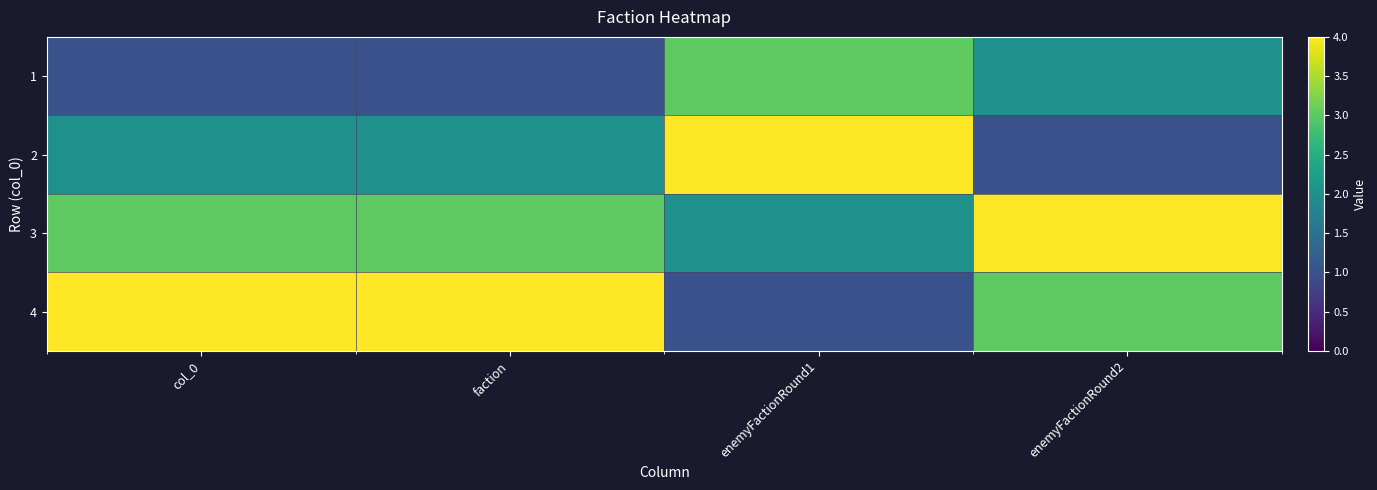

Reading left to right, extract all data points from this chart.

1: col_0=1	faction=1	enemyFactionRound1=3	enemyFactionRound2=2
2: col_0=2	faction=2	enemyFactionRound1=4	enemyFactionRound2=1
3: col_0=3	faction=3	enemyFactionRound1=2	enemyFactionRound2=4
4: col_0=4	faction=4	enemyFactionRound1=1	enemyFactionRound2=3